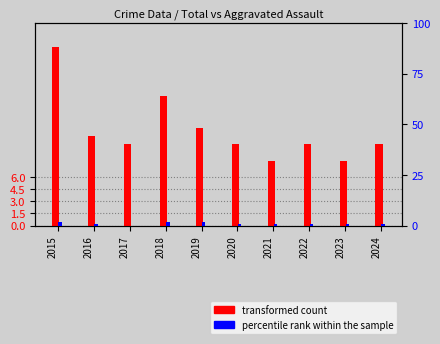

What is the spread (max minus min) of values at 2018?

14